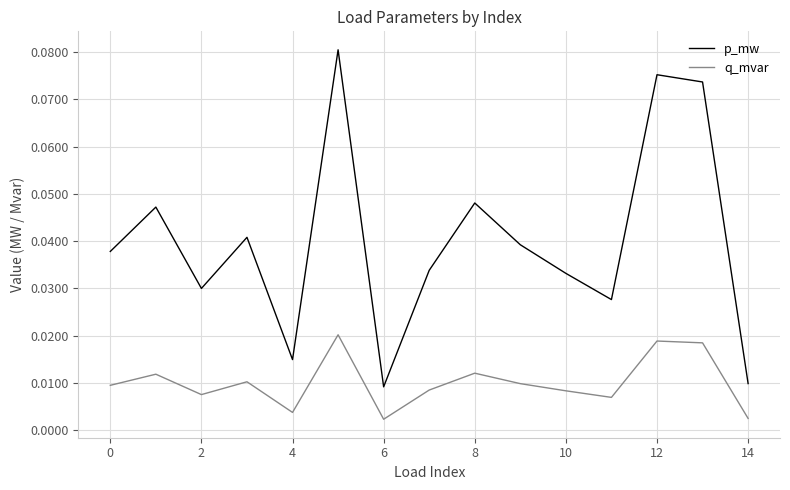

List the series in order of their overall mean, lowest first.

q_mvar, p_mw